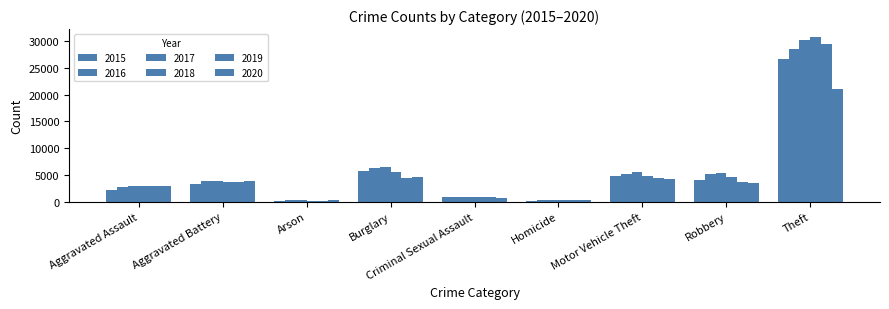

How many data points in 2016 are less than 3857?

4